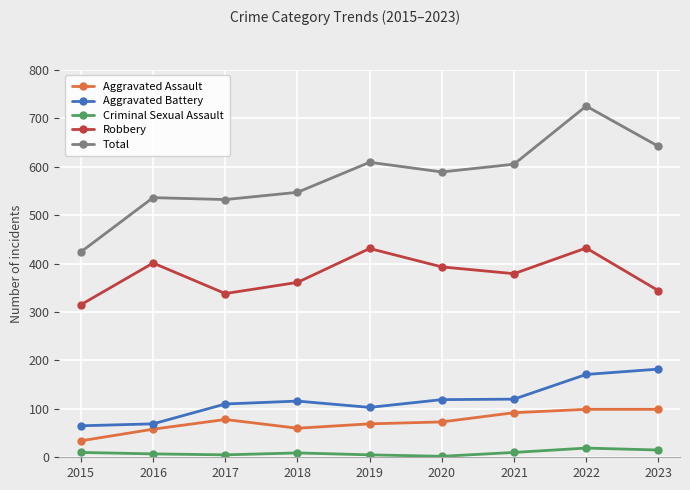

List the series in order of their peak value, highest first.

Total, Robbery, Aggravated Battery, Aggravated Assault, Criminal Sexual Assault